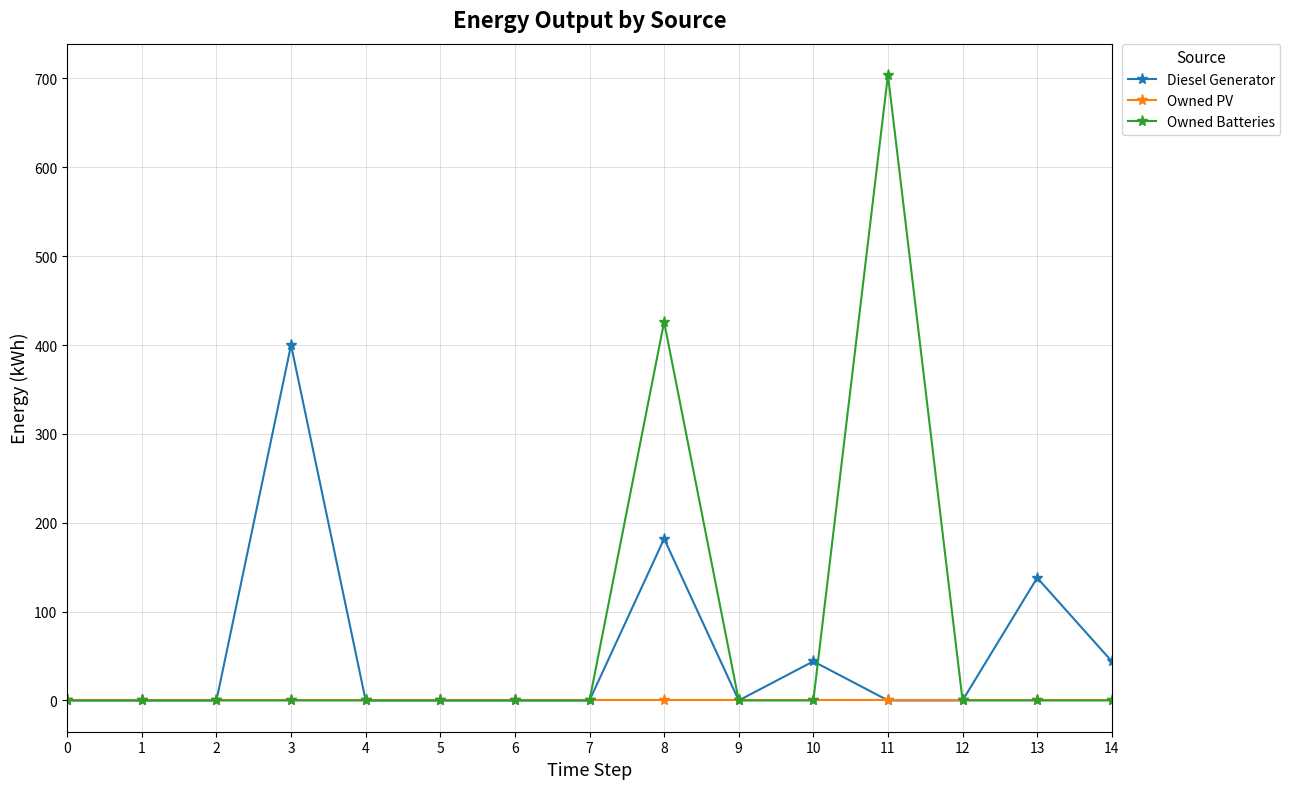

What is the spread (max minus min) of values at 3?

400.0